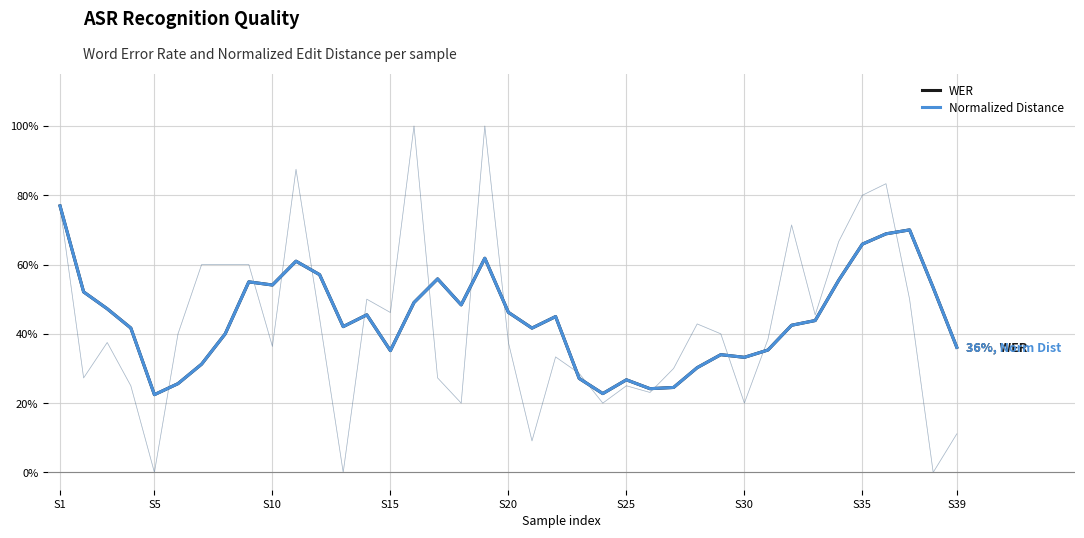

Which series has the widest spread of values?

WER